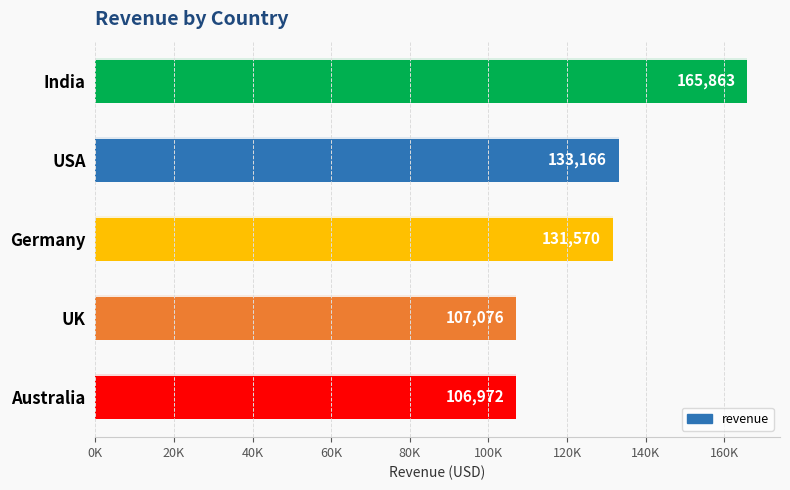

Does the chart contain any negative values?

No